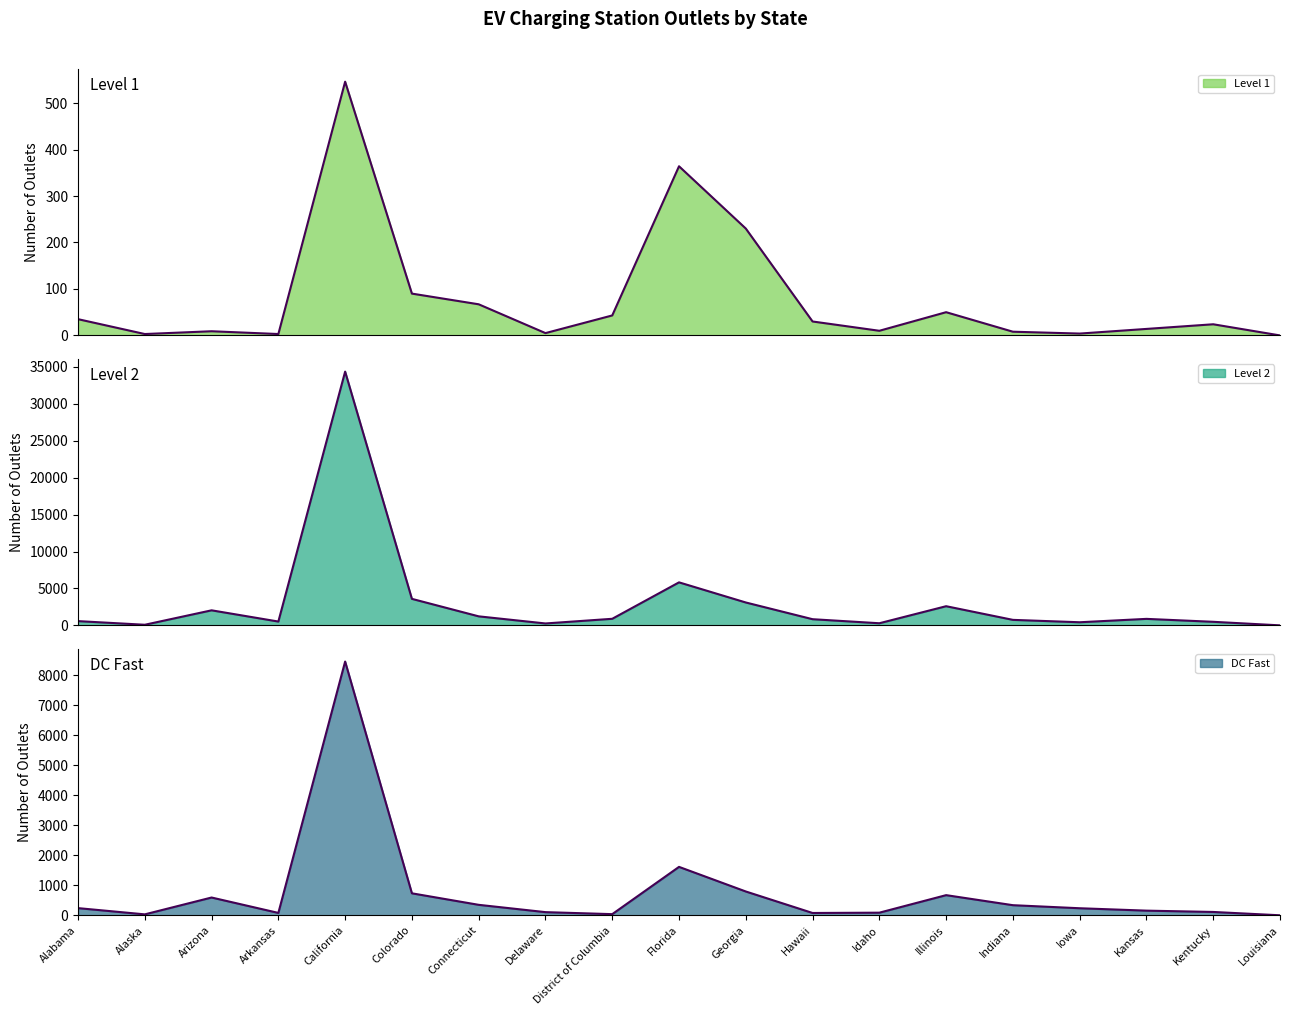

Where is the first local minimum for Level 1?

Alaska